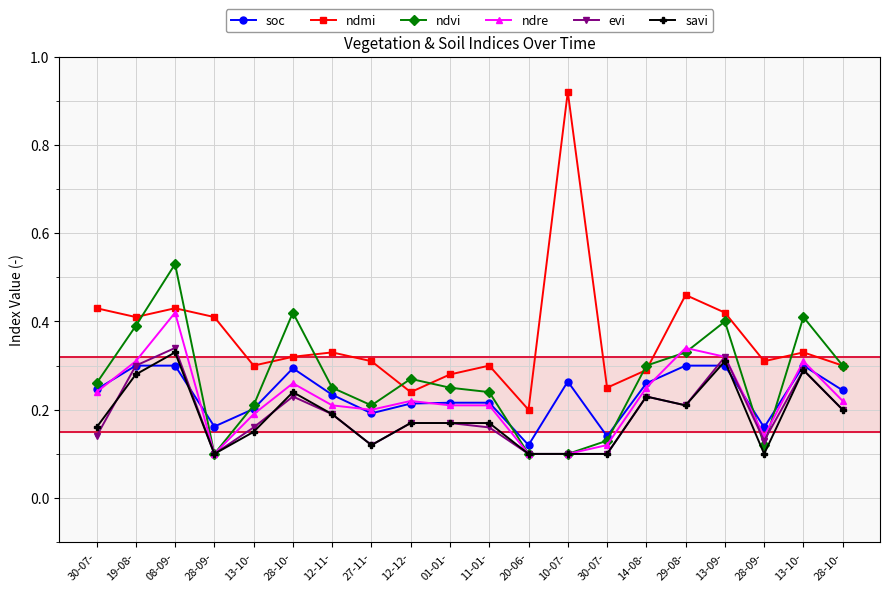

Does the chart have visible grid lines?

Yes